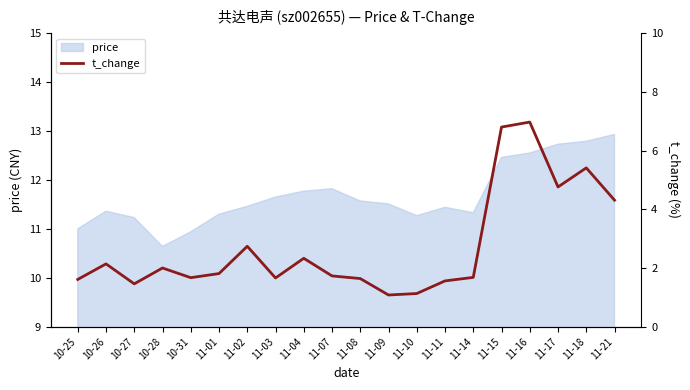

The value at 11-16 is 11.6. True or false?

False